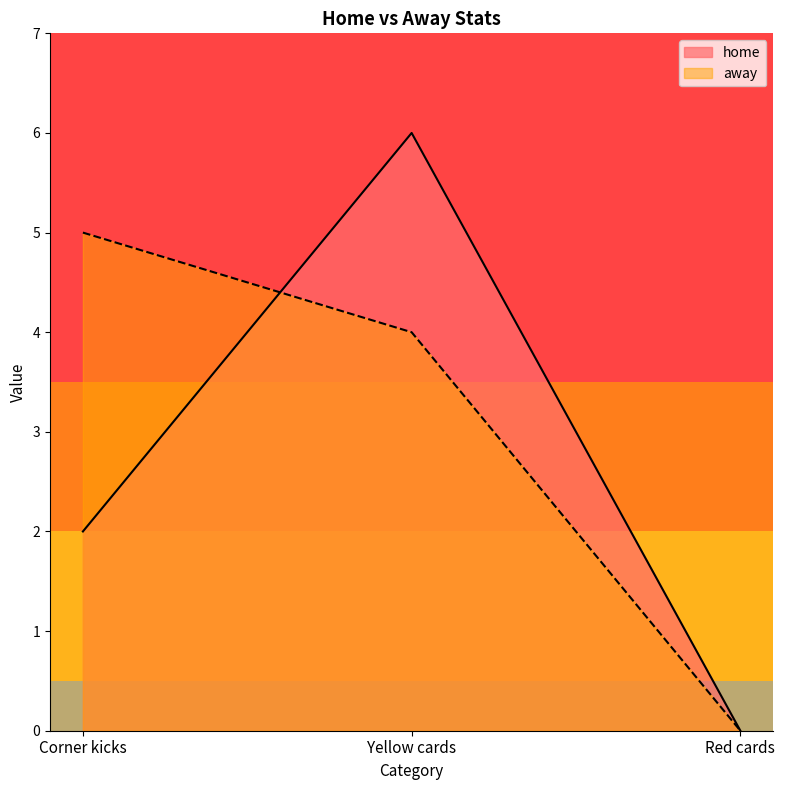

Which label corresponds to the smallest value in the chart?

Red cards